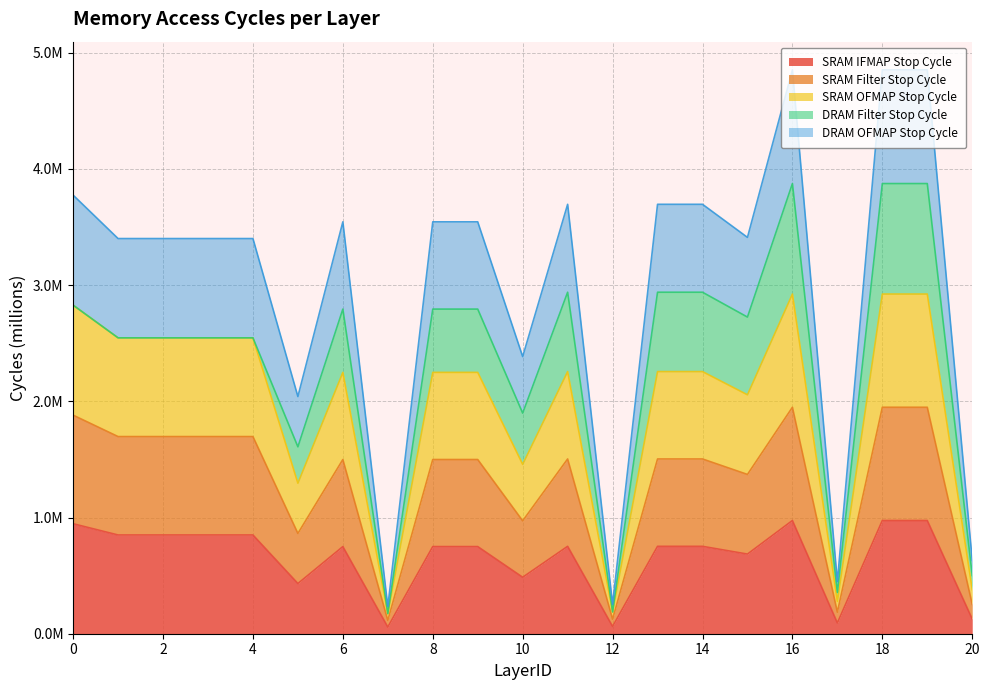

Which category has the highest value in the SRAM IFMAP Stop Cycle series?

16